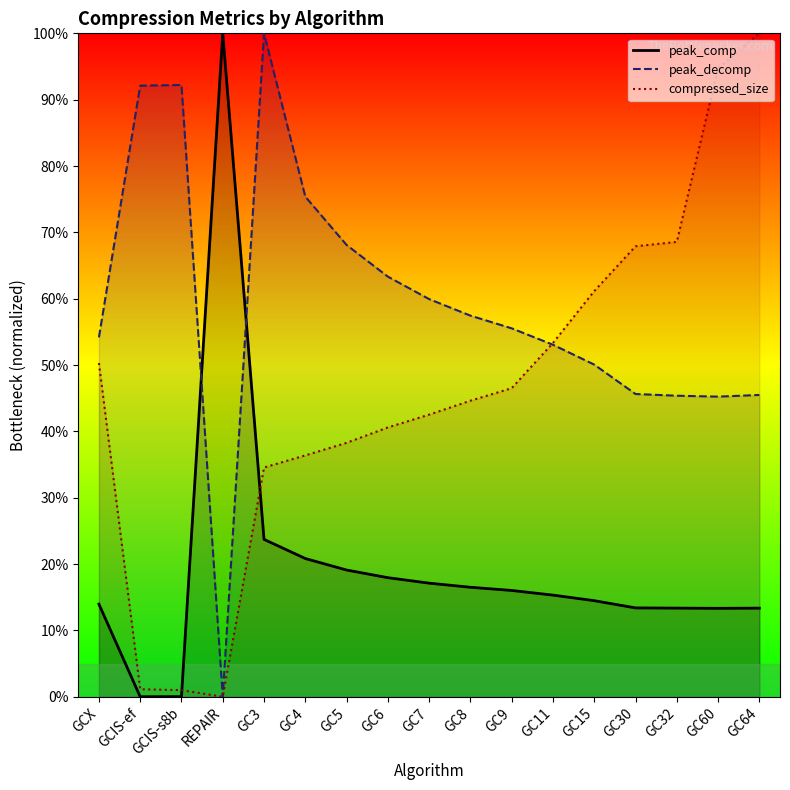

How many series are shown in this chart?

3